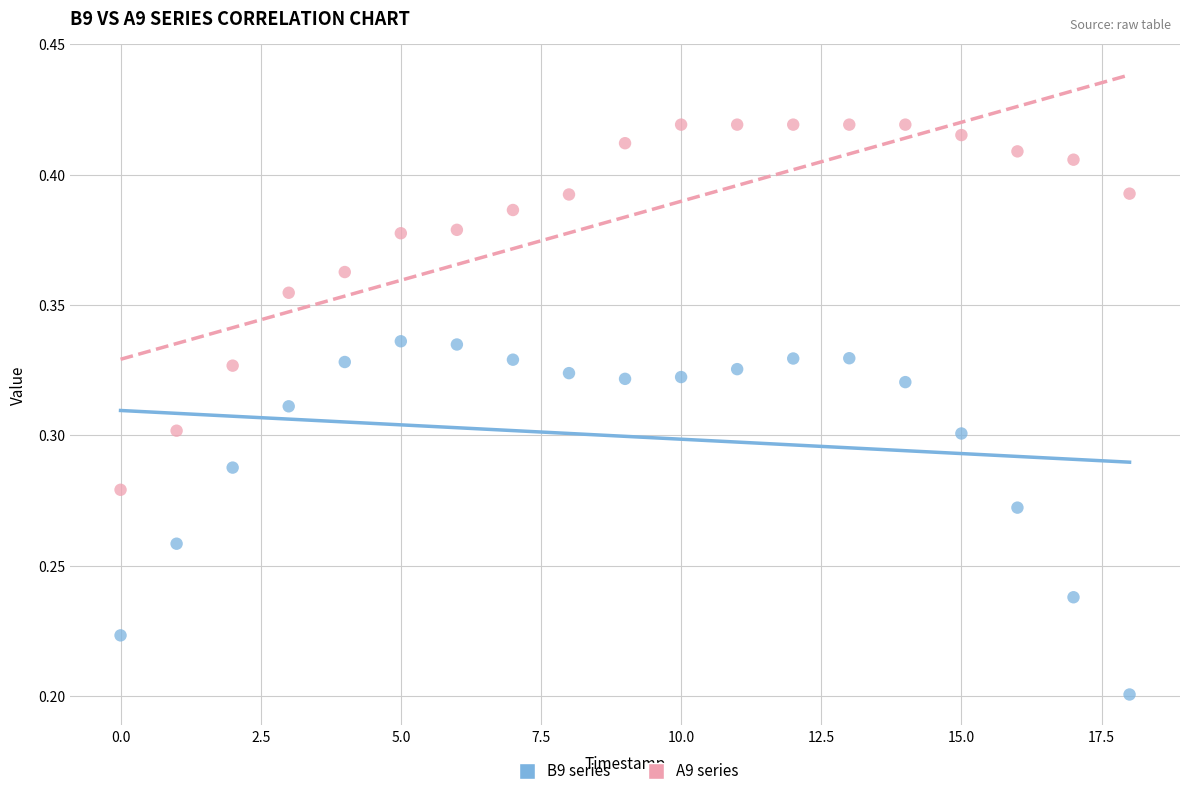

Which series contains the lowest Y value?

B9 series